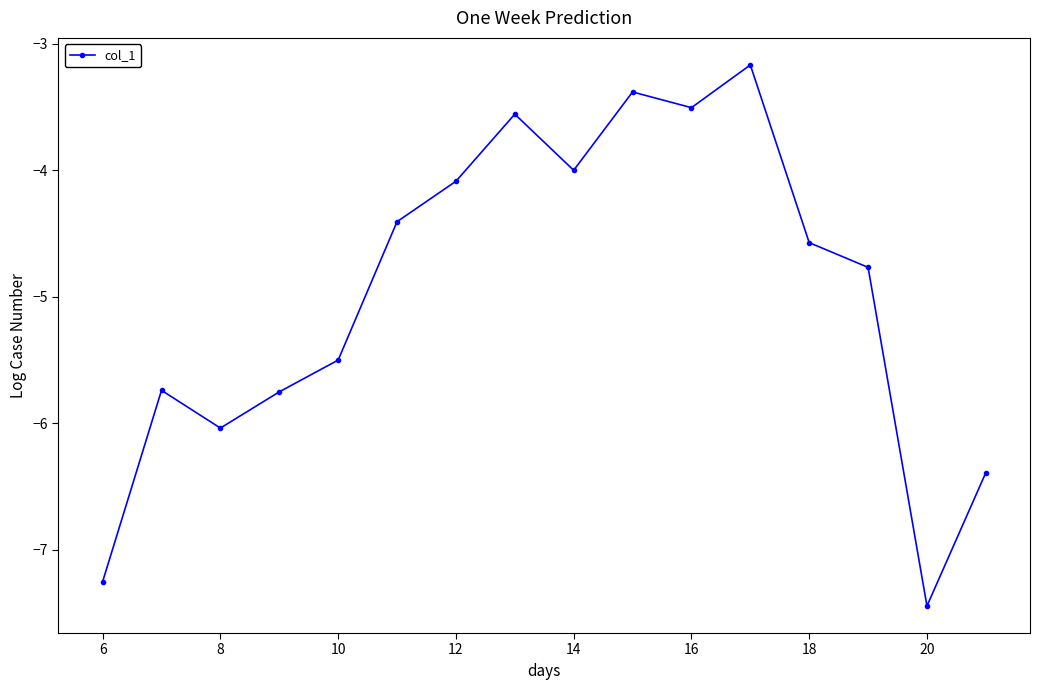

What is the difference between the maximum and second lowest values?

4.1